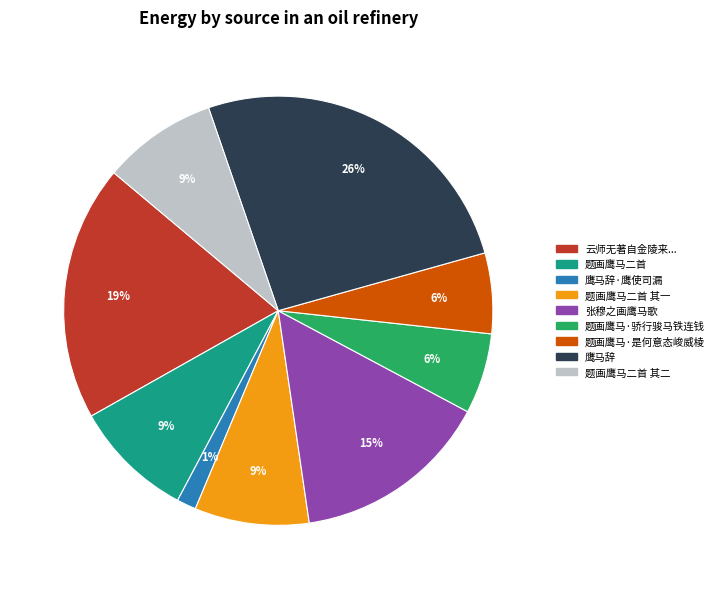

Is there any slice that represents more than half of the pie?

No